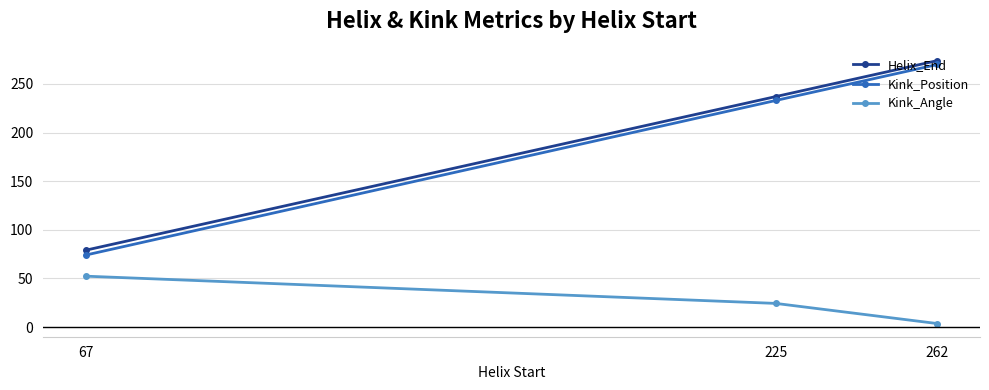

What is the spread (max minus min) of values at 225?

212.7